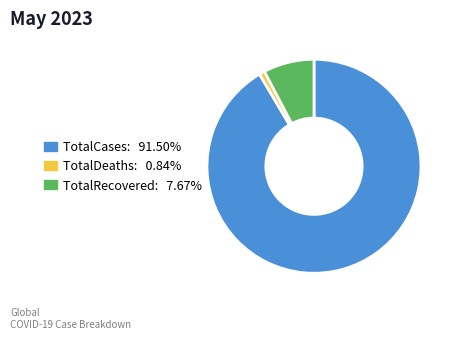

Combined, do TotalCases and TotalRecovered account for over 50%?

Yes